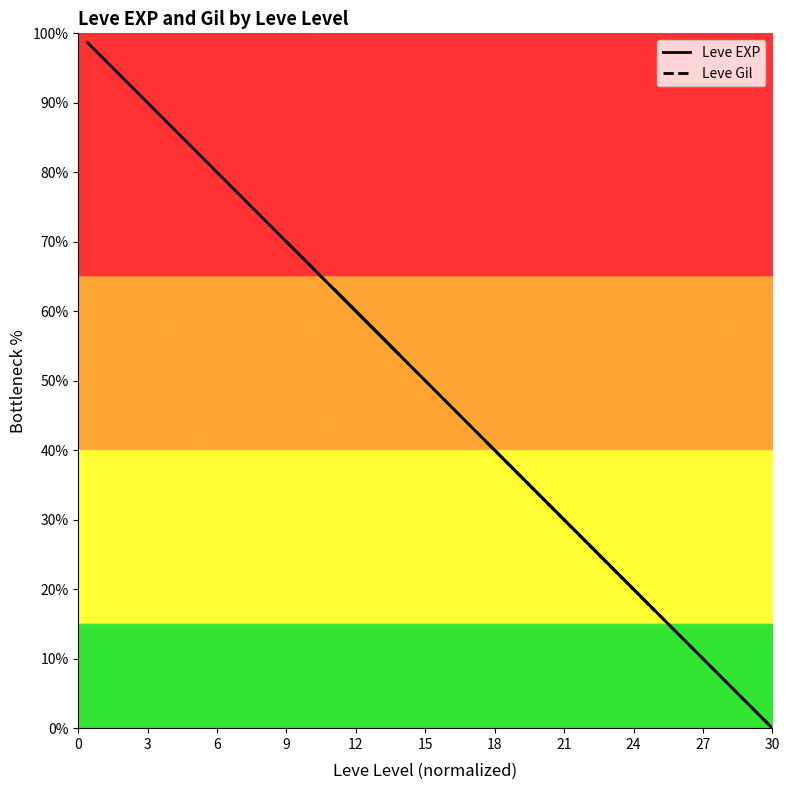

Which series has the largest total across all categories?

Leve EXP